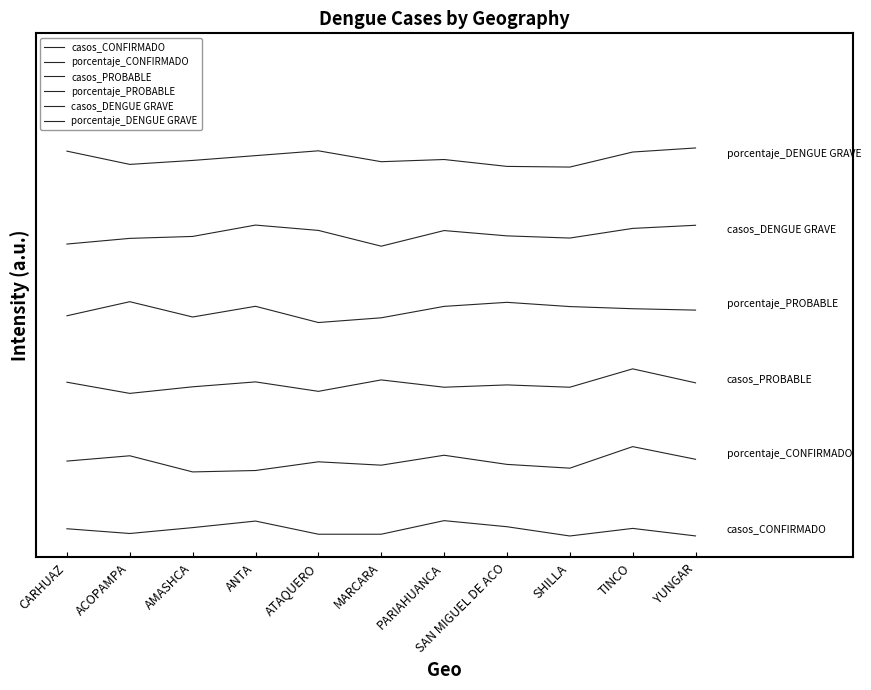

Reading right to left, transcribe all the data shown in this chart.

casos_CONFIRMADO: YUNGAR=-0.0	TINCO=0.0	SHILLA=-0.0	SAN MIGUEL DE ACO=0.0	PARIAHUANCA=0.0	MARCARA=-0.0	ATAQUERO=-0.0	ANTA=0.0	AMASHCA=0.0	ACOPAMPA=-0.0	CARHUAZ=0.0
porcentaje_CONFIRMADO: YUNGAR=0.1	TINCO=0.2	SHILLA=0.1	SAN MIGUEL DE ACO=0.1	PARIAHUANCA=0.2	MARCARA=0.1	ATAQUERO=0.1	ANTA=0.1	AMASHCA=0.1	ACOPAMPA=0.2	CARHUAZ=0.1
casos_PROBABLE: YUNGAR=0.3	TINCO=0.3	SHILLA=0.3	SAN MIGUEL DE ACO=0.3	PARIAHUANCA=0.3	MARCARA=0.3	ATAQUERO=0.3	ANTA=0.3	AMASHCA=0.3	ACOPAMPA=0.3	CARHUAZ=0.3
porcentaje_PROBABLE: YUNGAR=0.4	TINCO=0.4	SHILLA=0.5	SAN MIGUEL DE ACO=0.5	PARIAHUANCA=0.5	MARCARA=0.4	ATAQUERO=0.4	ANTA=0.5	AMASHCA=0.4	ACOPAMPA=0.5	CARHUAZ=0.4
casos_DENGUE GRAVE: YUNGAR=0.6	TINCO=0.6	SHILLA=0.6	SAN MIGUEL DE ACO=0.6	PARIAHUANCA=0.6	MARCARA=0.6	ATAQUERO=0.6	ANTA=0.6	AMASHCA=0.6	ACOPAMPA=0.6	CARHUAZ=0.6
porcentaje_DENGUE GRAVE: YUNGAR=0.8	TINCO=0.8	SHILLA=0.7	SAN MIGUEL DE ACO=0.7	PARIAHUANCA=0.7	MARCARA=0.7	ATAQUERO=0.8	ANTA=0.8	AMASHCA=0.7	ACOPAMPA=0.7	CARHUAZ=0.8